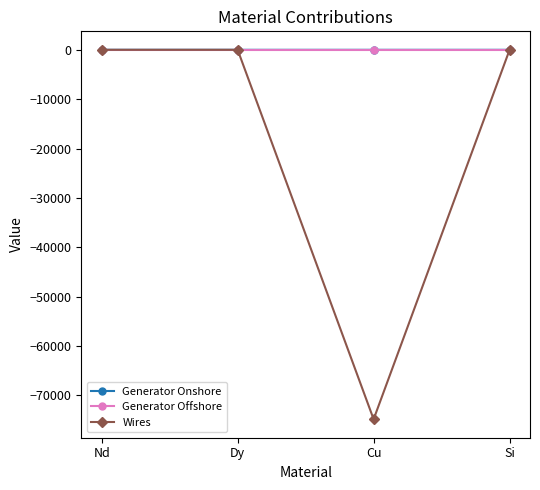

What is the value of the Wires point at the 3rd from the left?

-74833.5